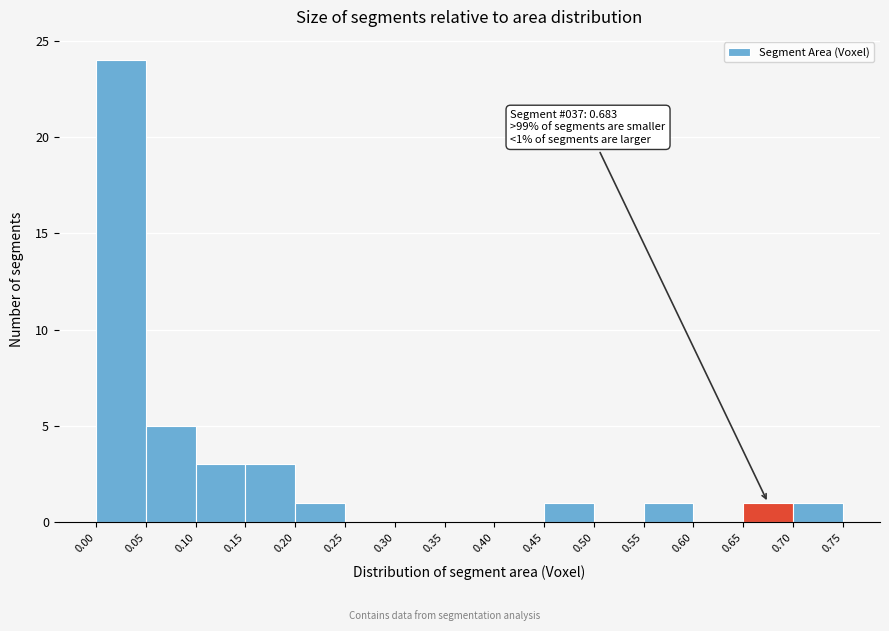

Which range on the x-axis has the tallest bar?

0.00 to 0.05